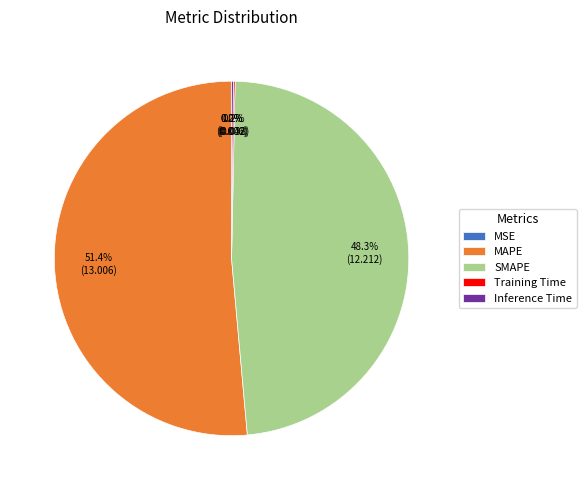

Is there a majority slice in this chart?

Yes